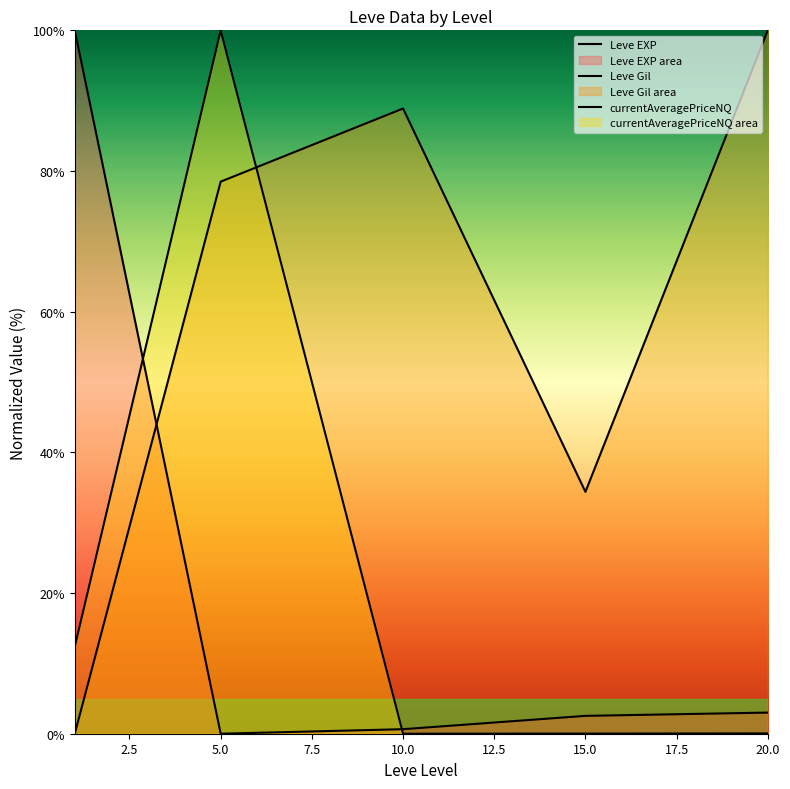

What value does the Leve EXP series have at 0.0?

100.0